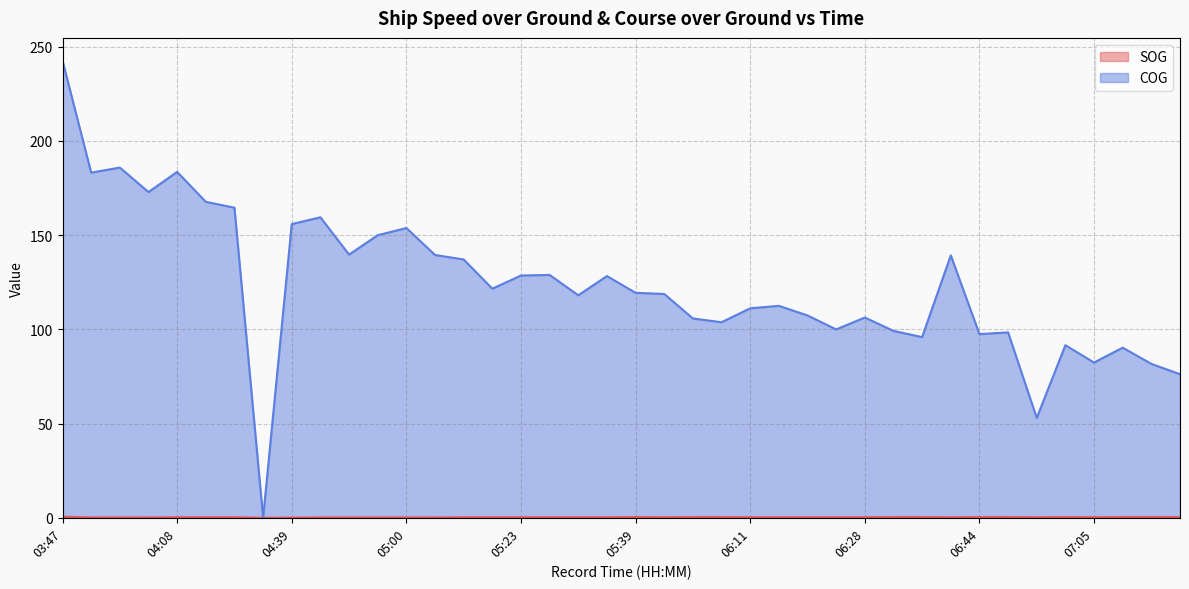

How many data points does each series have?

40